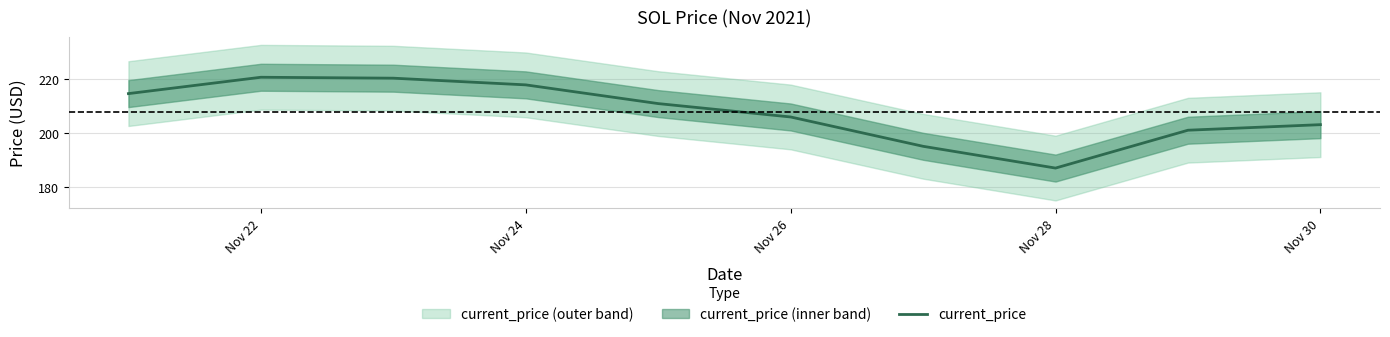

What is the highest value of the current_price series?

220.6